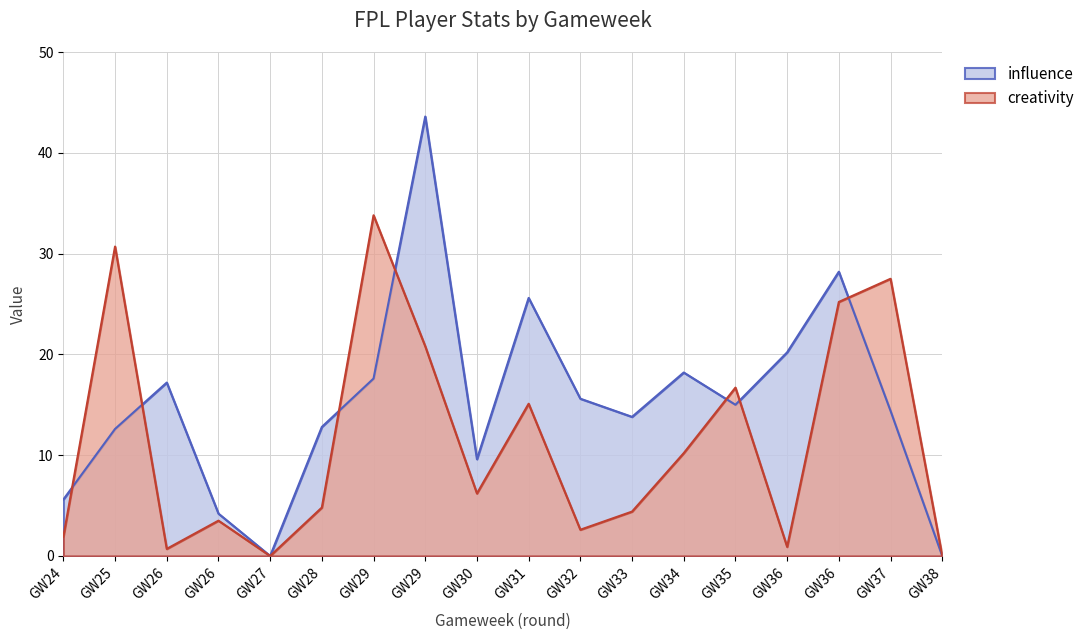

Does the chart have visible grid lines?

Yes